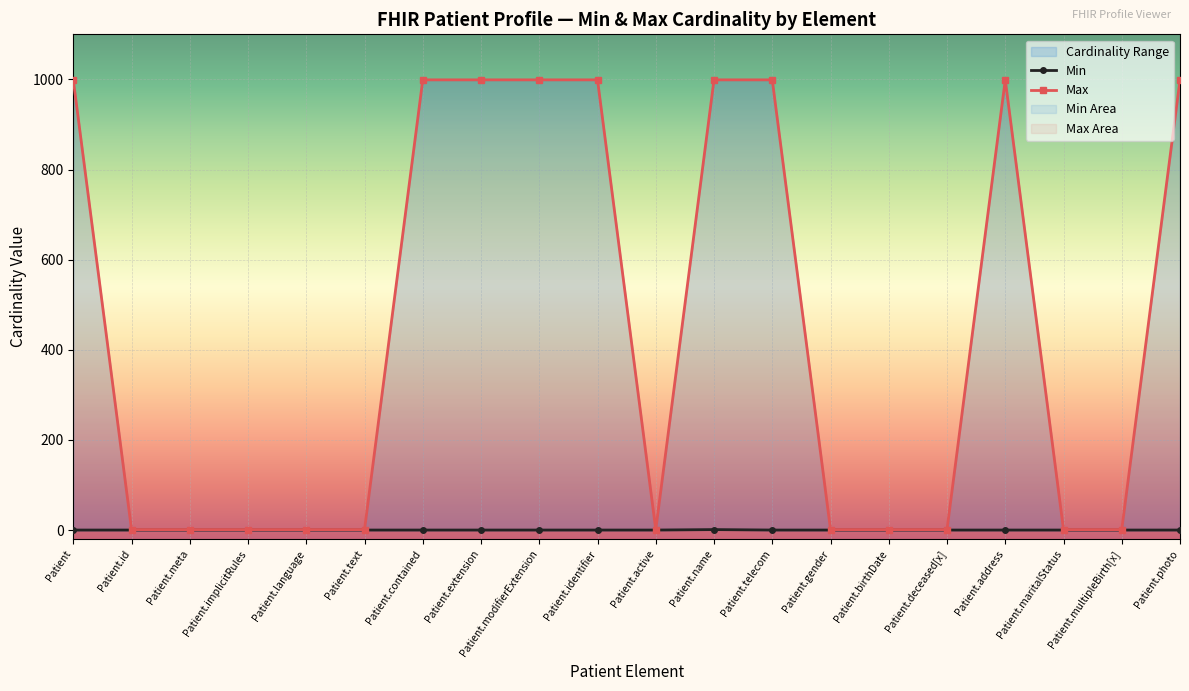

What are all the series names shown in the legend?

Min, Max